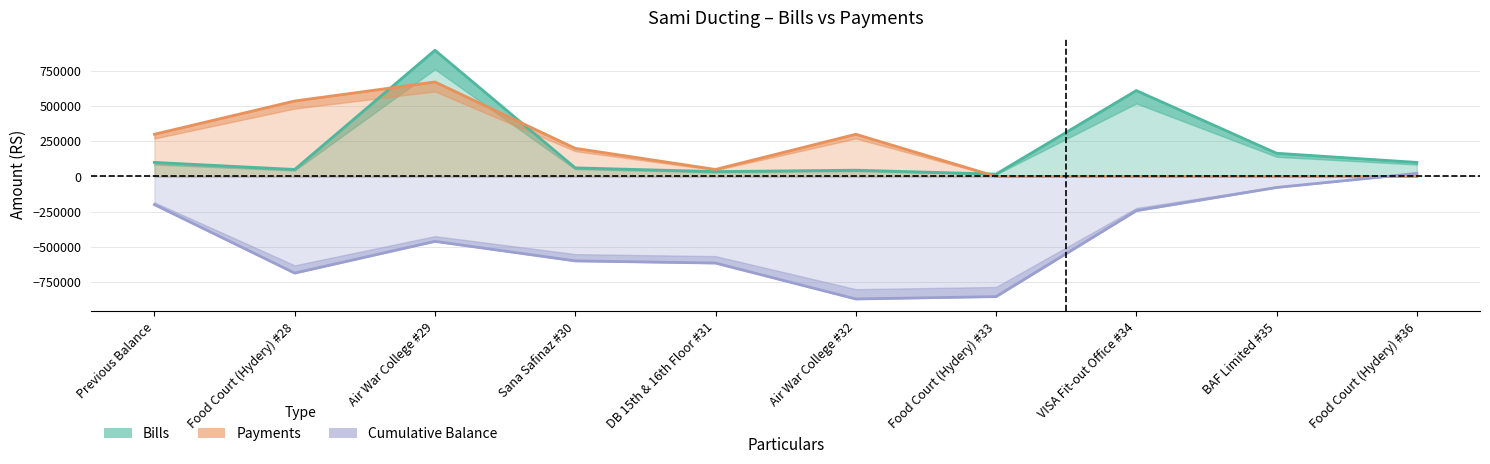

How many intersections are there between Bills and Payments?

3